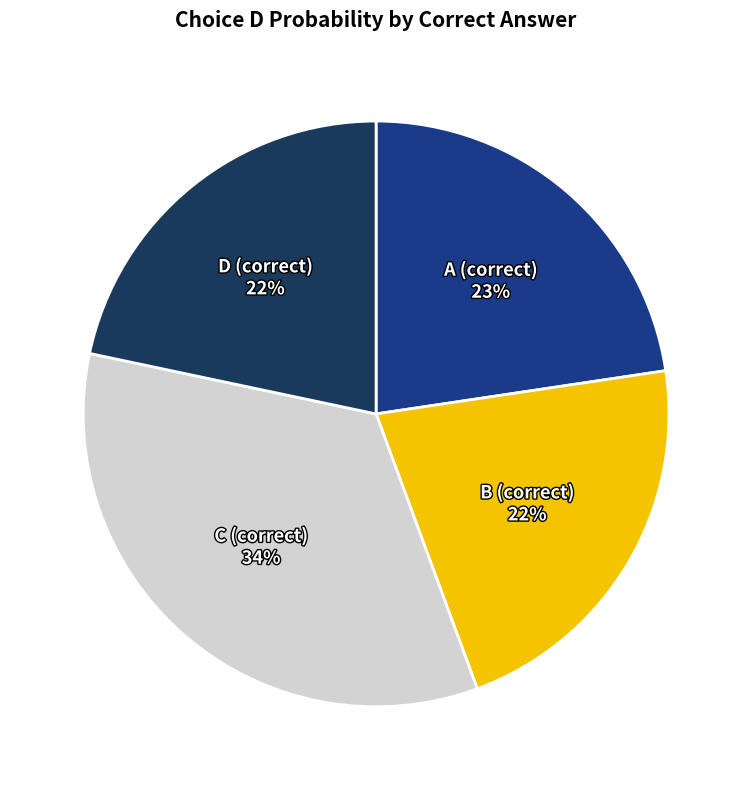

Which category has the biggest portion of the pie?

C (correct)